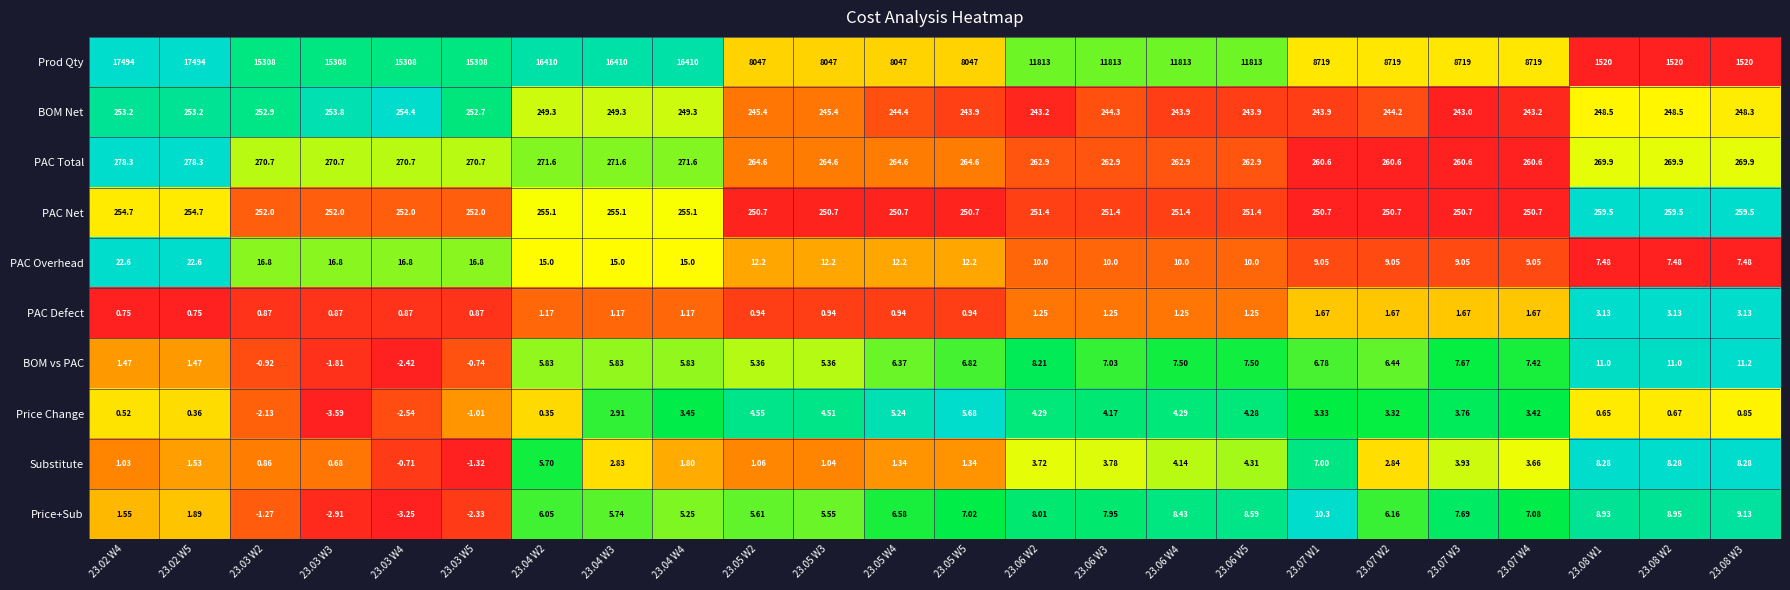

Which series has the largest total across all categories?

Prod Qty